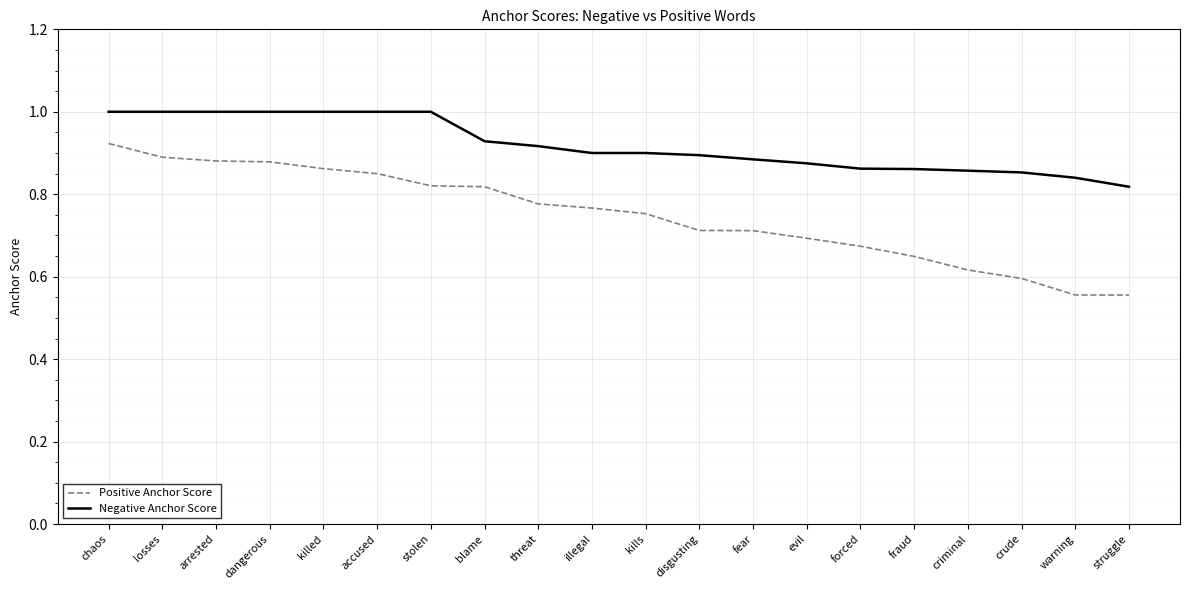

The value of Negative Anchor Score at chaos is 1.0. True or false?

True